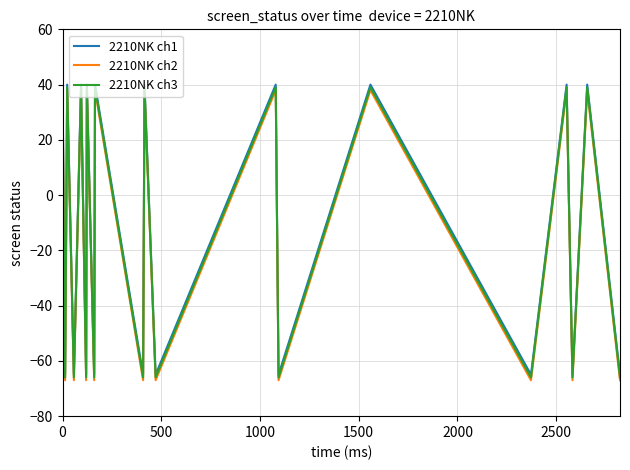

What is the maximum value shown in the chart?

40